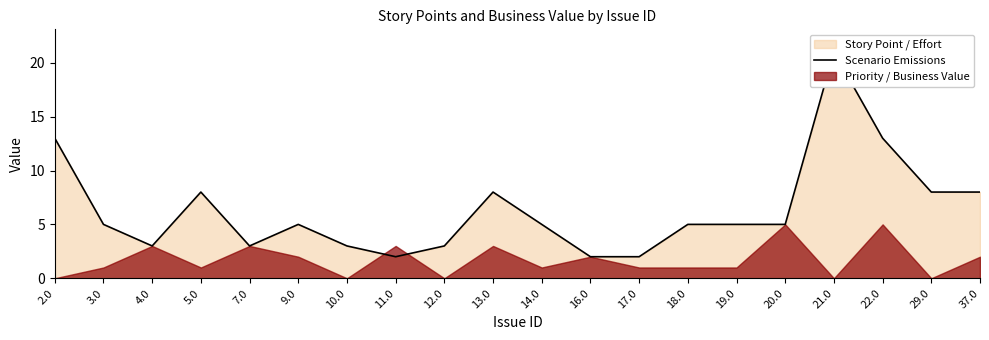

True or false: the data has more than 2 interior local peaks.

True